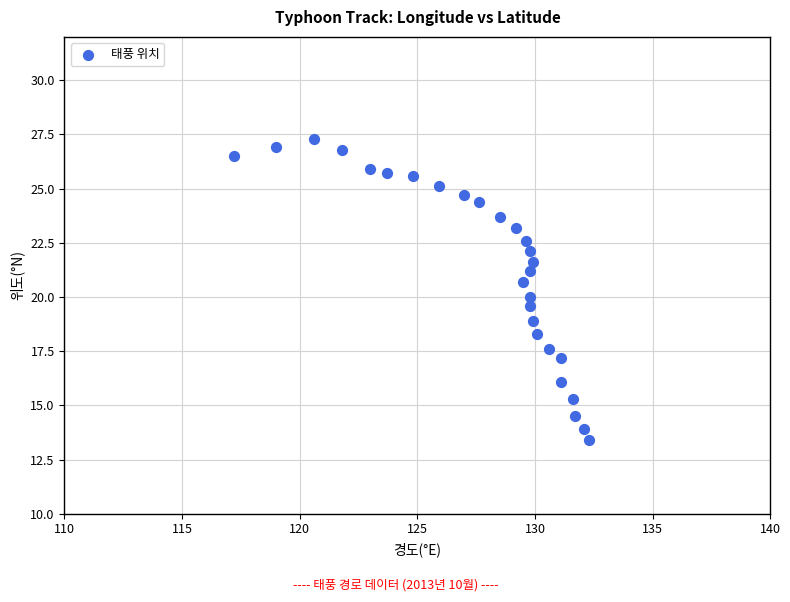

What is the range of Y values (max minus min)?

13.9